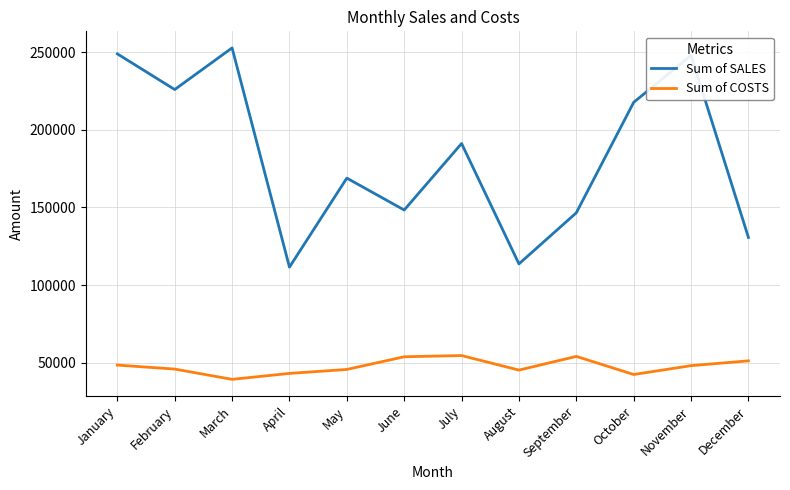

Between January and July, which series saw the biggest shift?

Sum of SALES